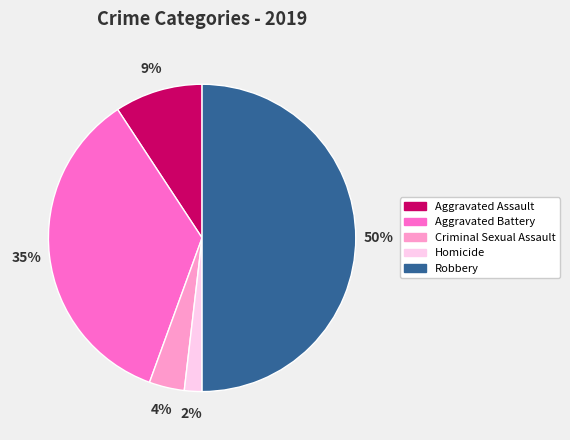

What percentage is the Criminal Sexual Assault slice, to the nearest percent?

4%